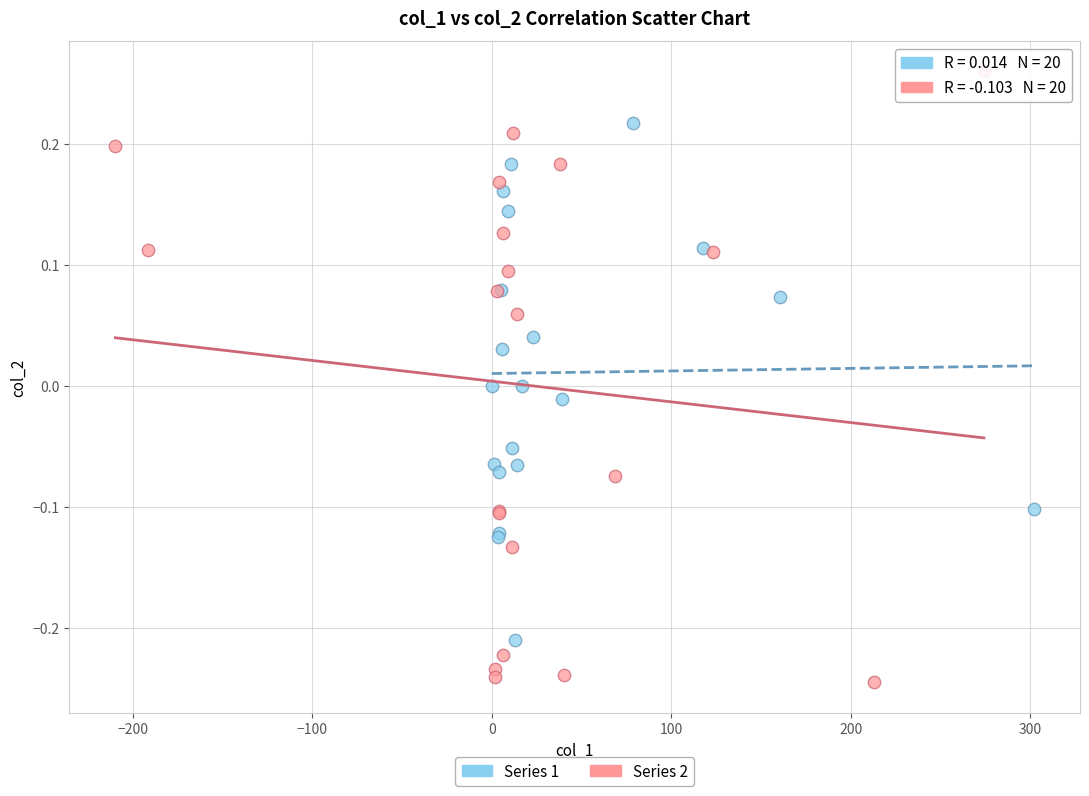

Which series contains the lowest Y value?

Series 2